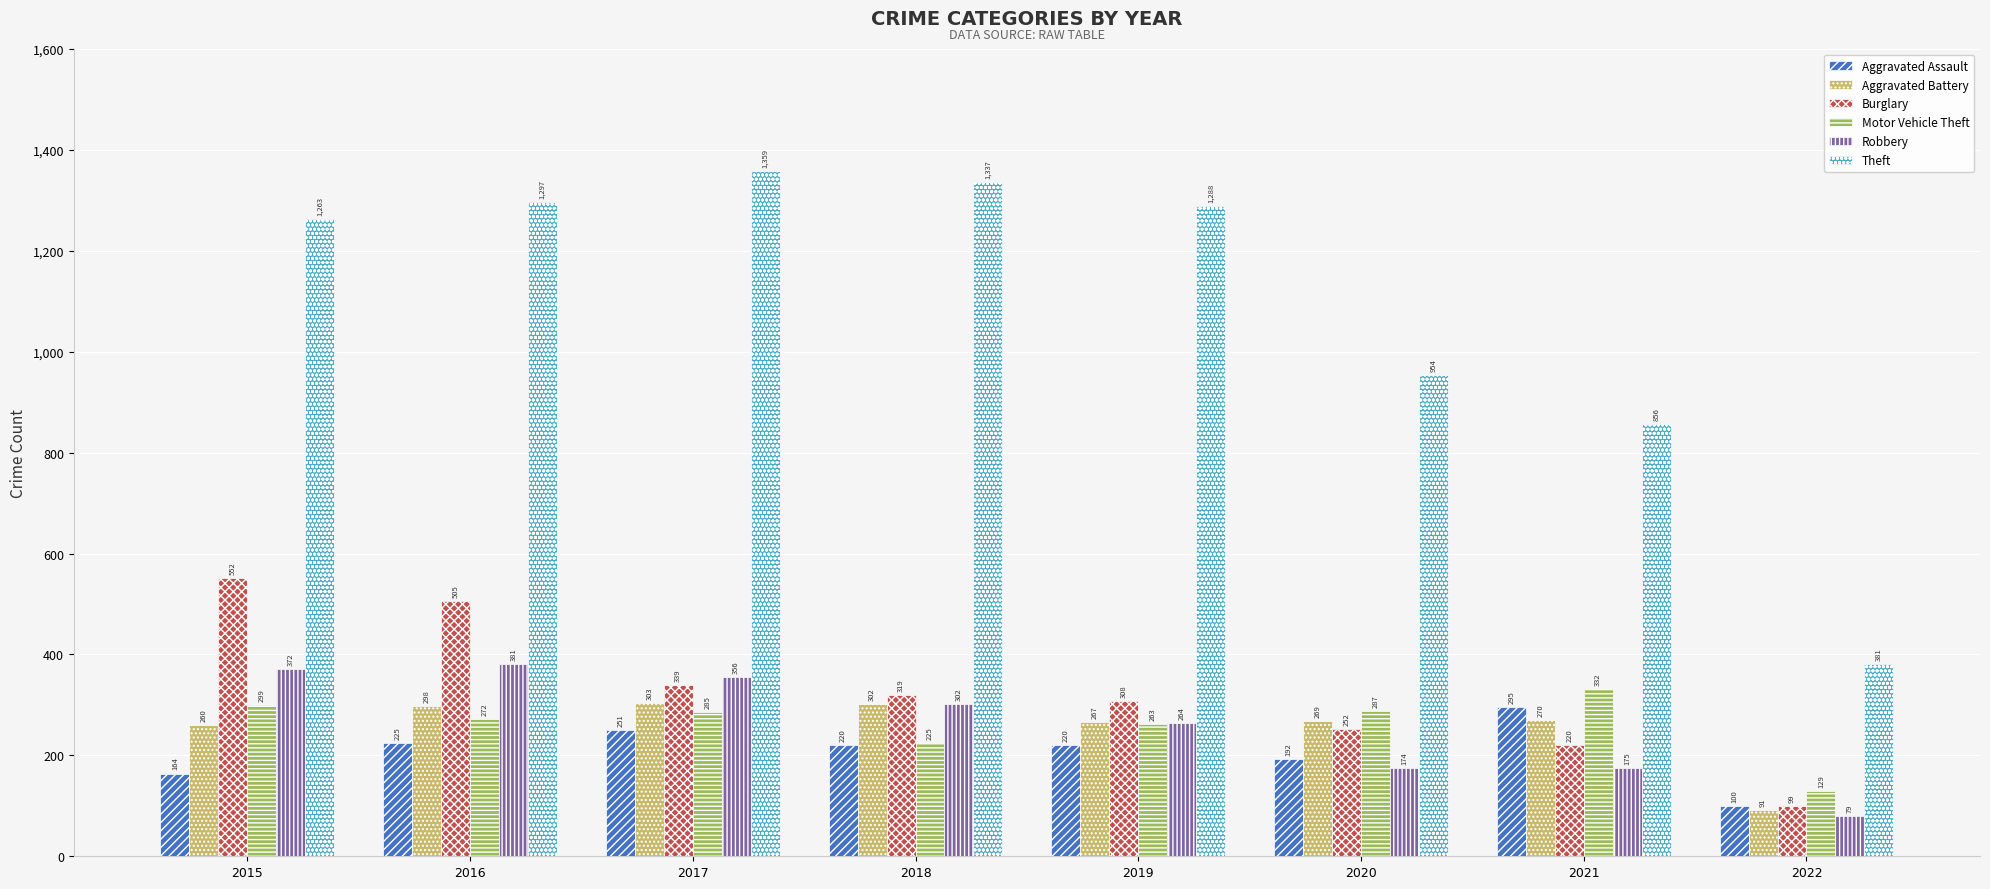

At which label does Motor Vehicle Theft reach its minimum?

2022